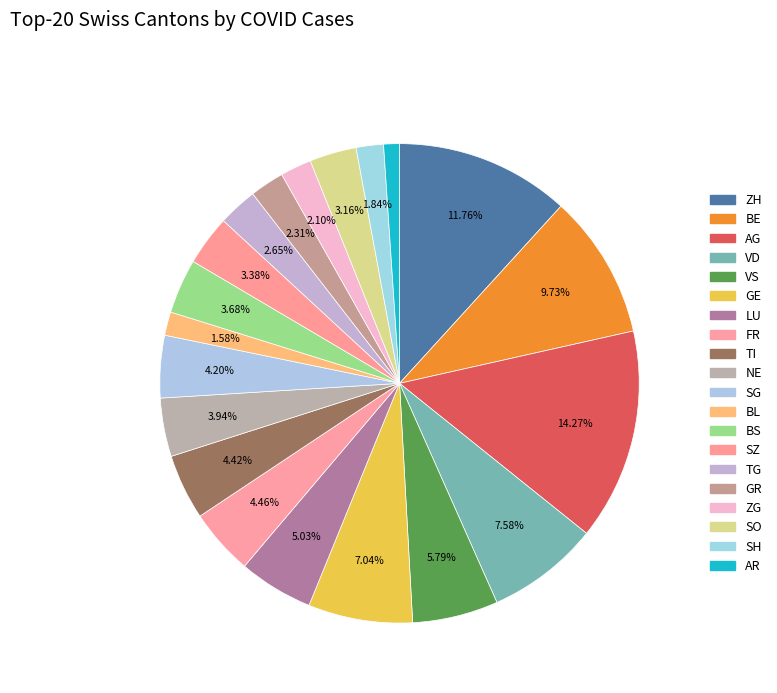

Does any single category account for the majority?

No